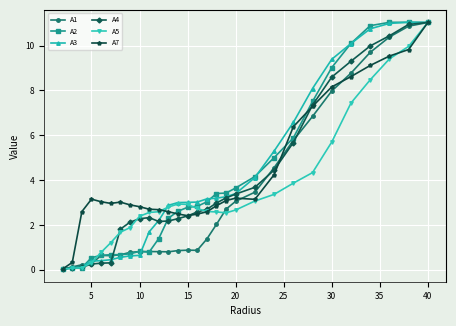

Count the number of categories in the chart.

29